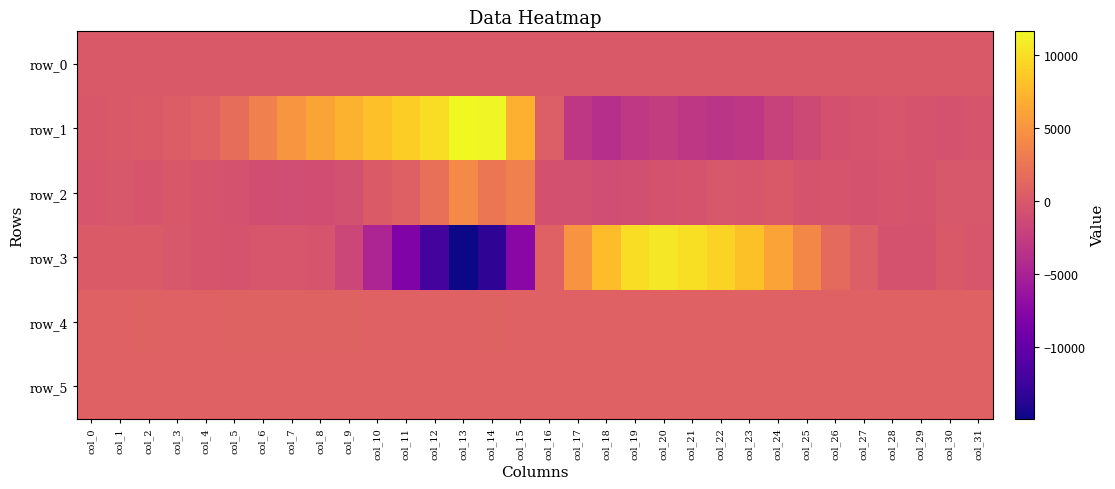

How many positive values does the row_1 series have?

16